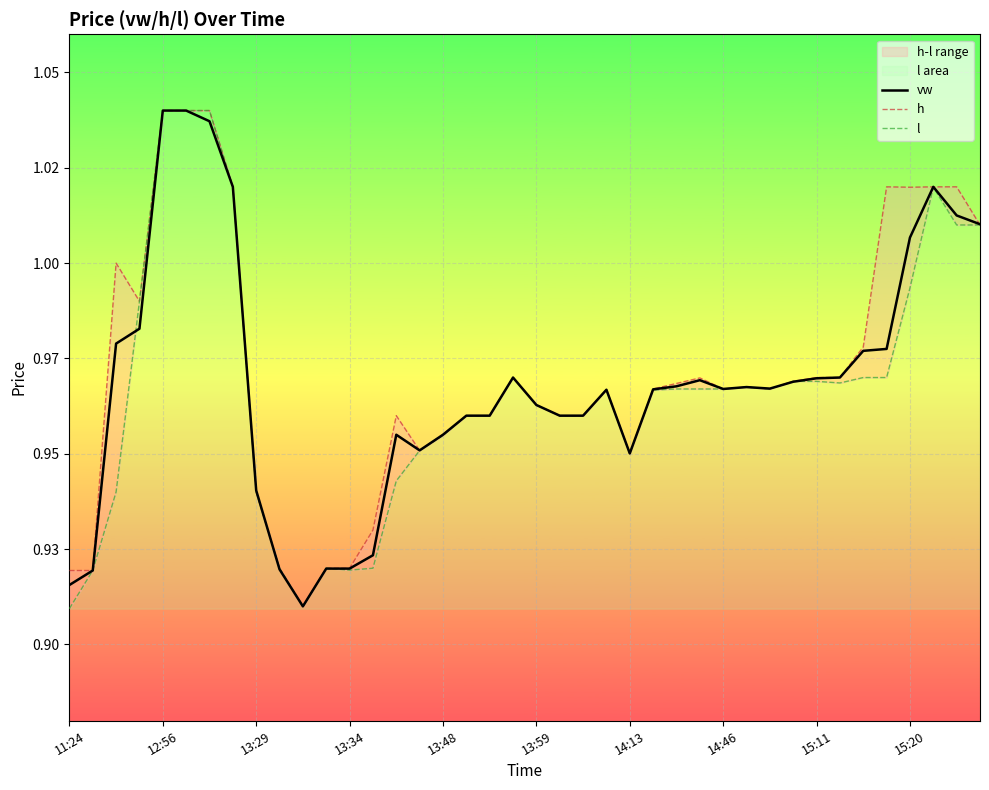

Between 15:20 and 13:29, which is larger?

15:20